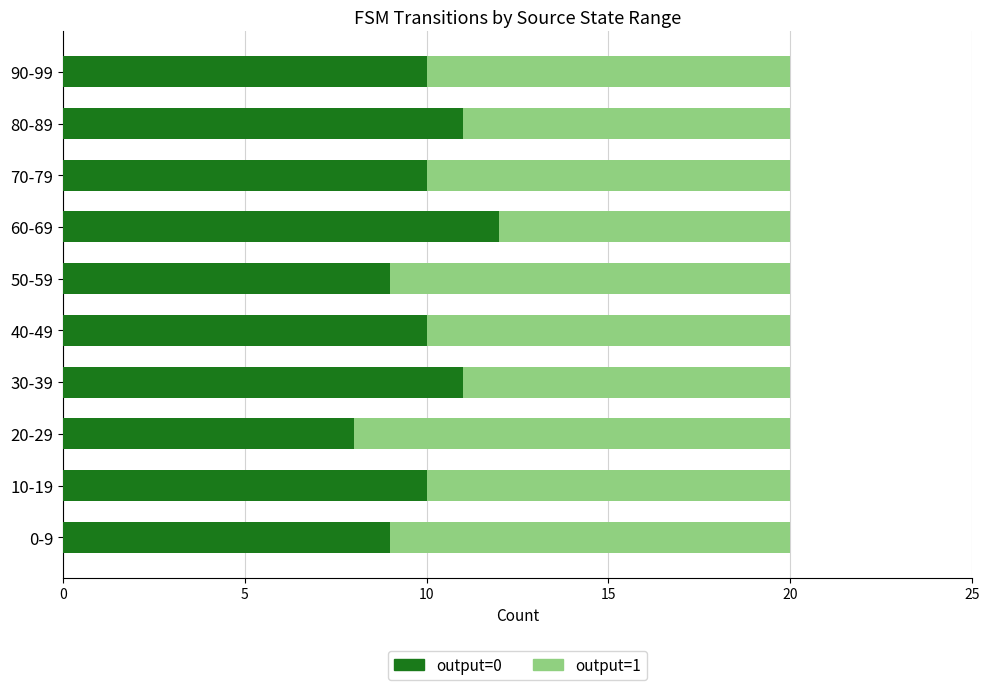

Which category has the highest value in the output=0 series?

60-69